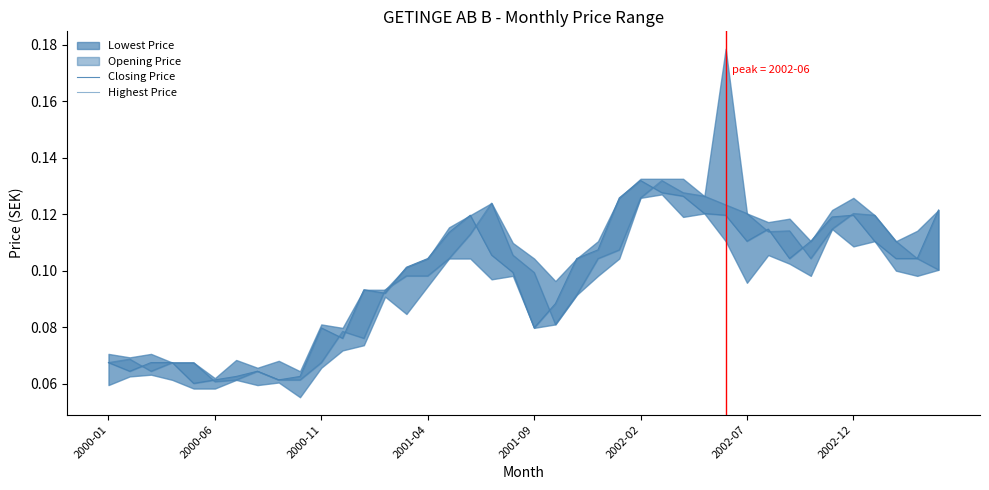

What is the value of the Closing Price point at the 25th from the left?

0.1